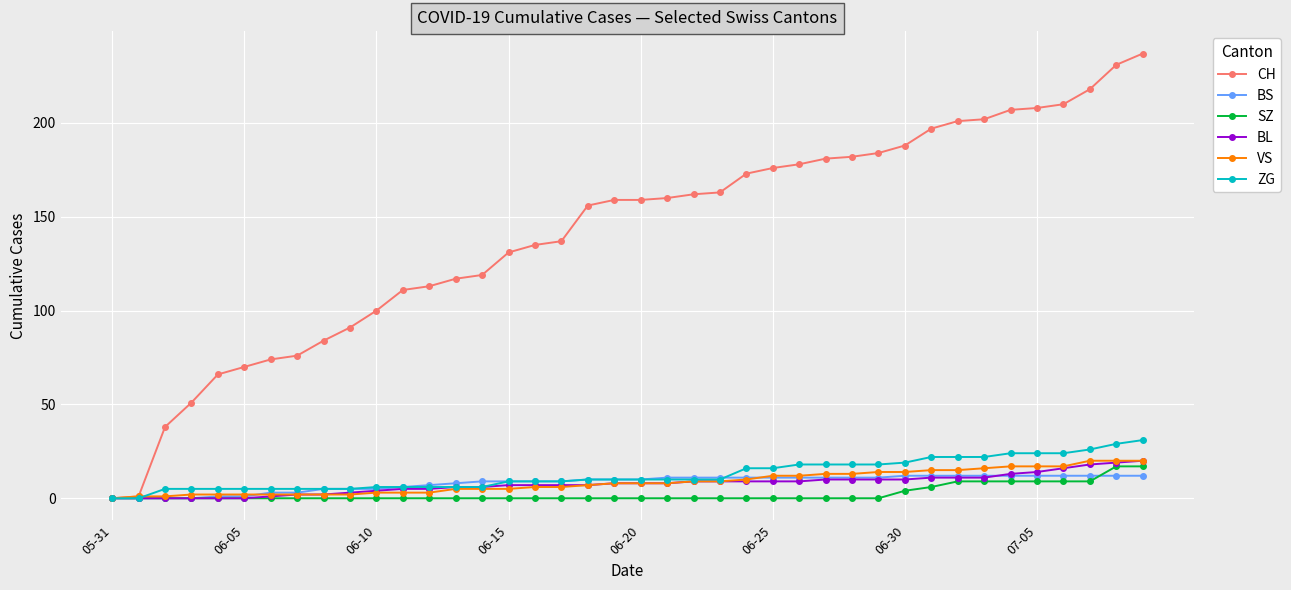

Which series has the largest total across all categories?

CH